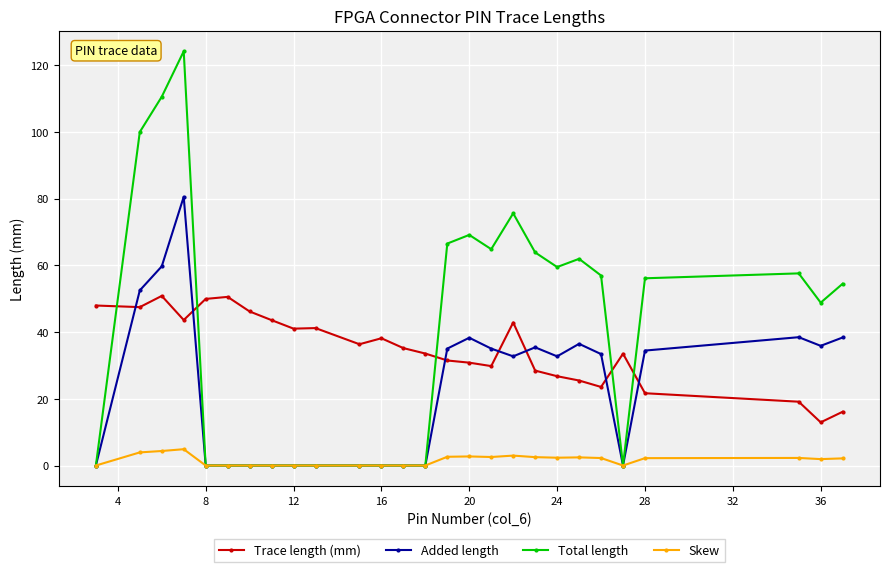

True or false: Trace length (mm) has more than 0 interior local peaks.

True